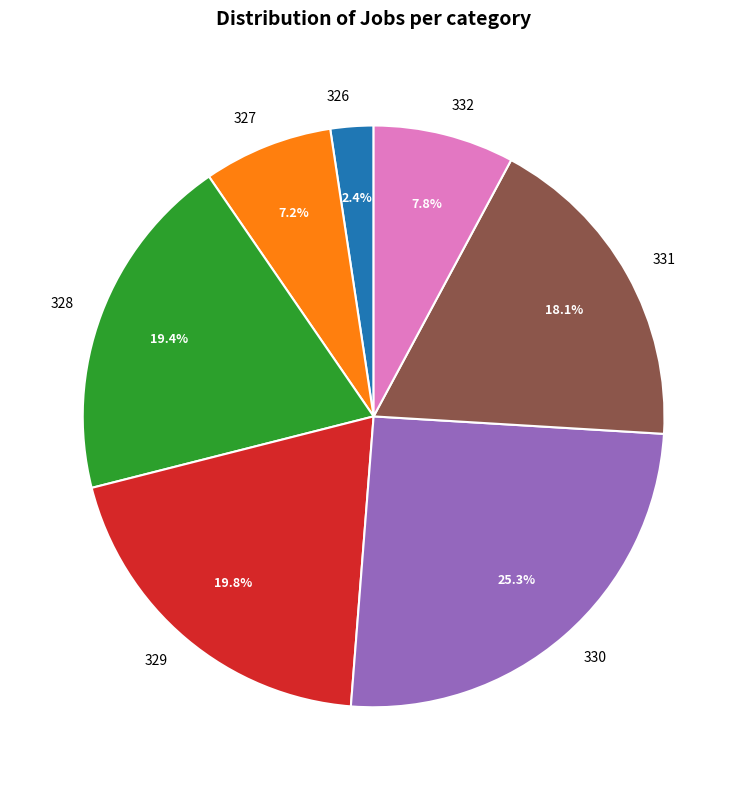

Does any single category account for the majority?

No